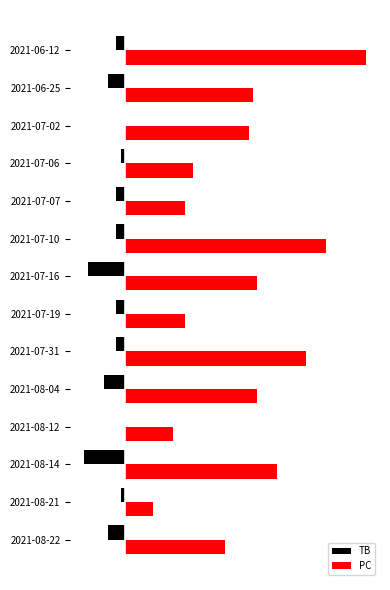

What are all the series names shown in the legend?

TB, PC